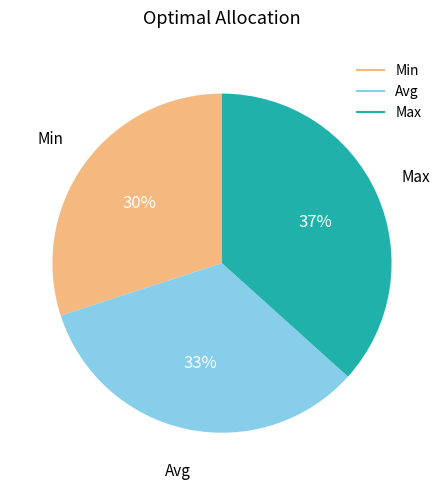

Do Min and Max together represent more than half of the pie?

Yes